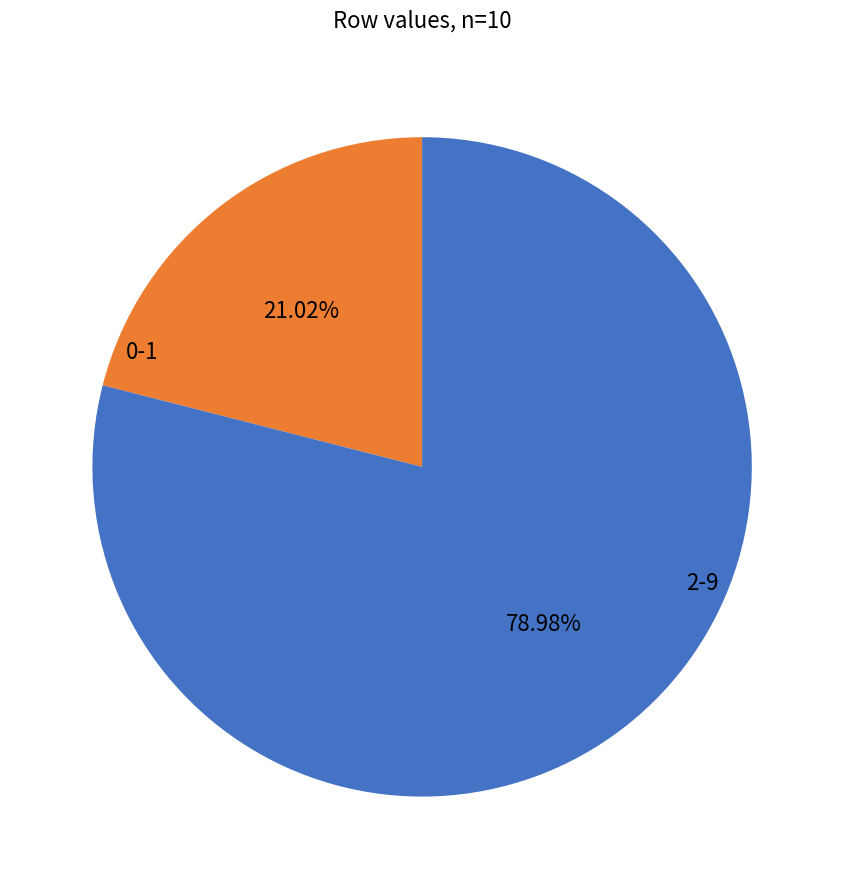

What is the ratio of the value at 2-9 to the value at 0-1?

3.8